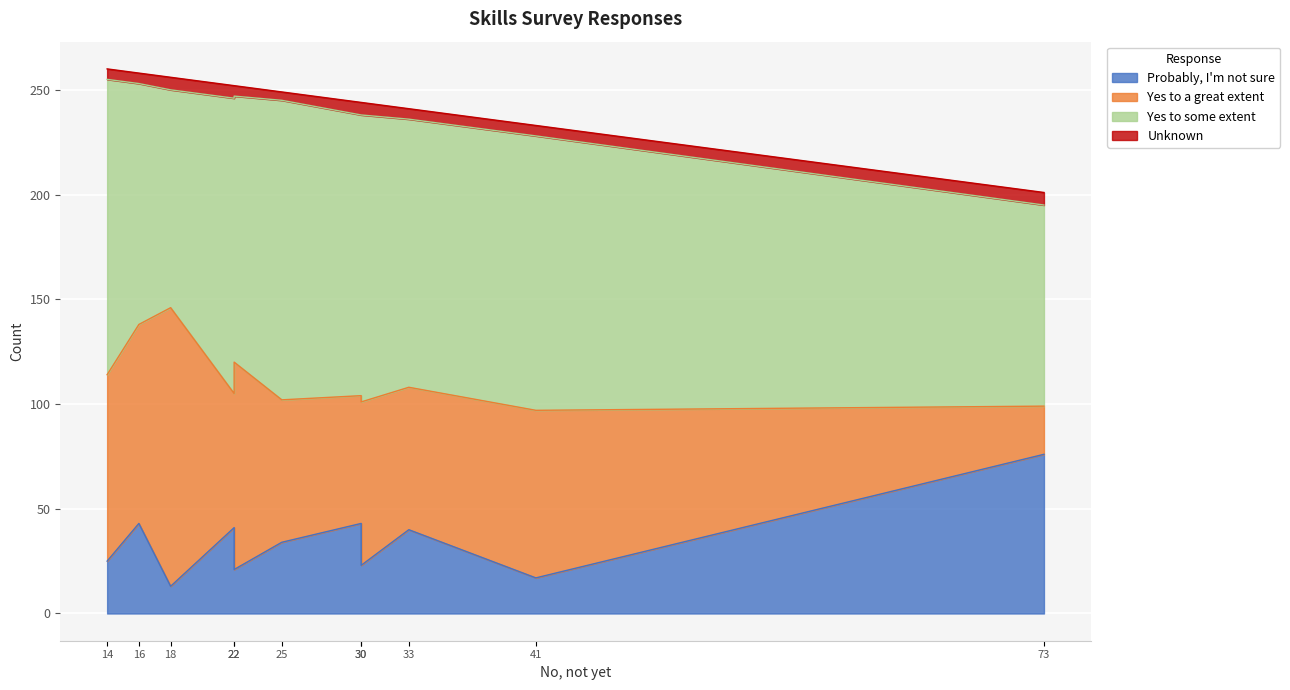

What is the maximum value shown in the chart?

143